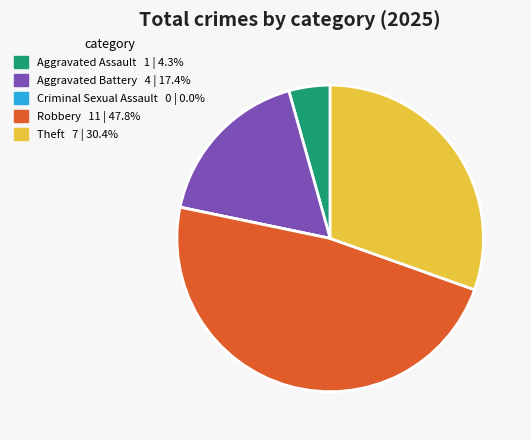

Is it true that Aggravated Assault is 16% of the pie?

False